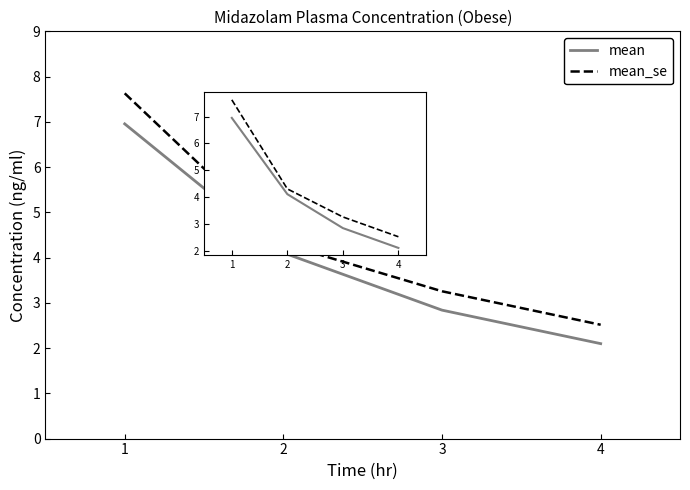

What is the sum of the mean values at 2 and 3?

6.9